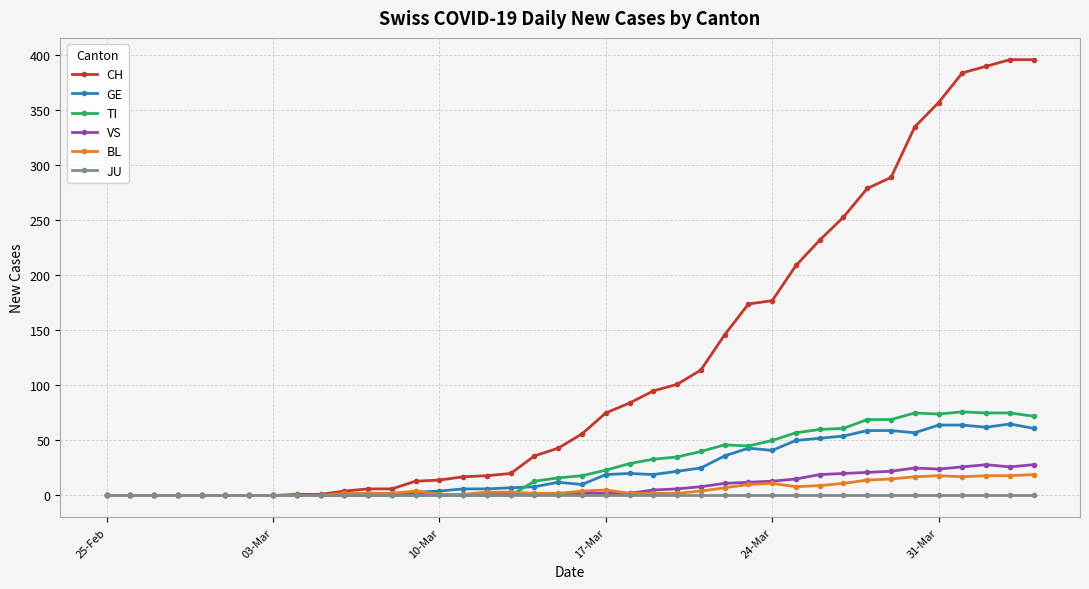

Which series has the widest spread of values?

CH